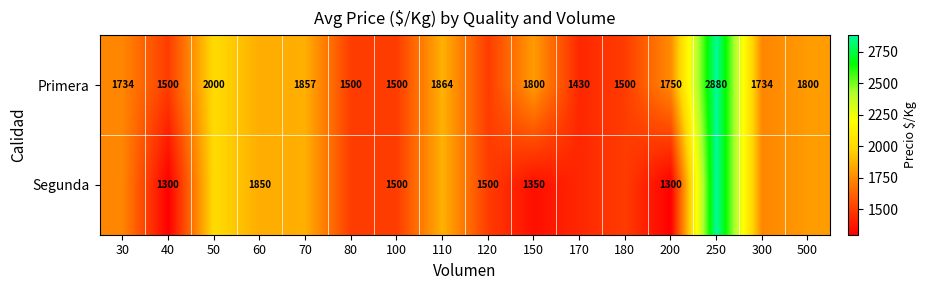

What is the sum of the Segunda values at 120 and 150?

2850